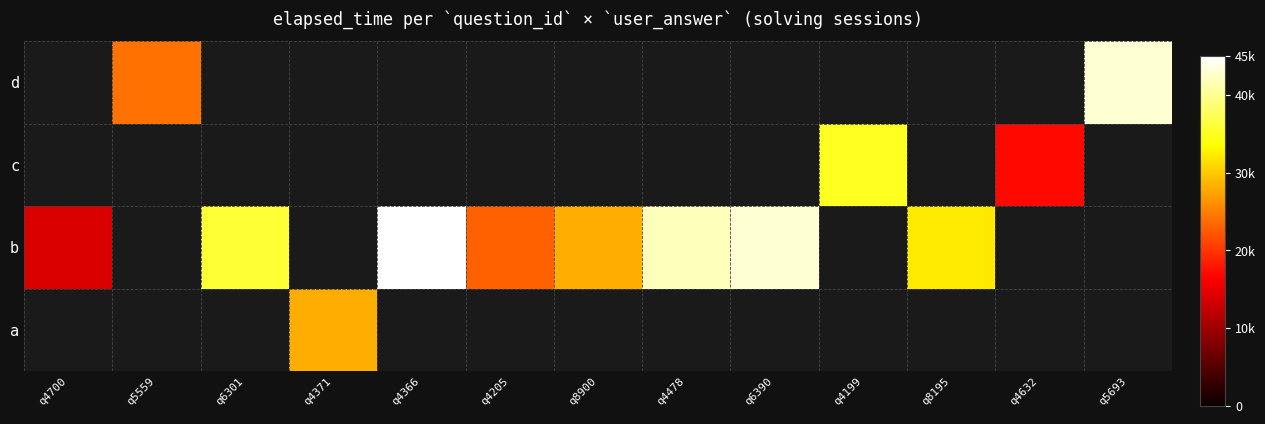

The value of c at q4199 is 35000.0. True or false?

True